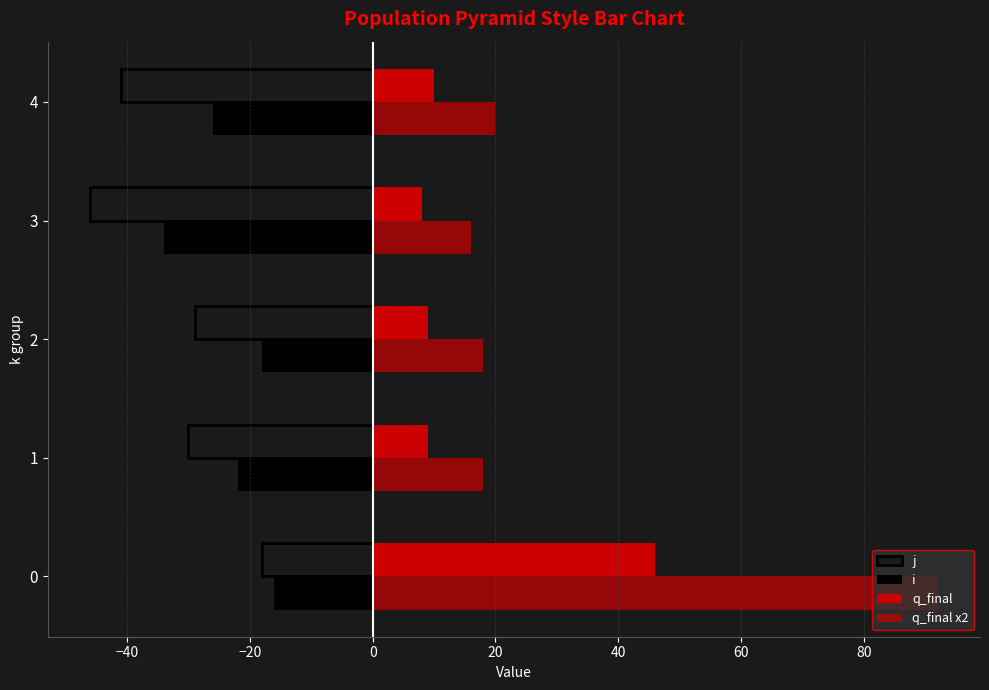

How many data points does each series have?

5